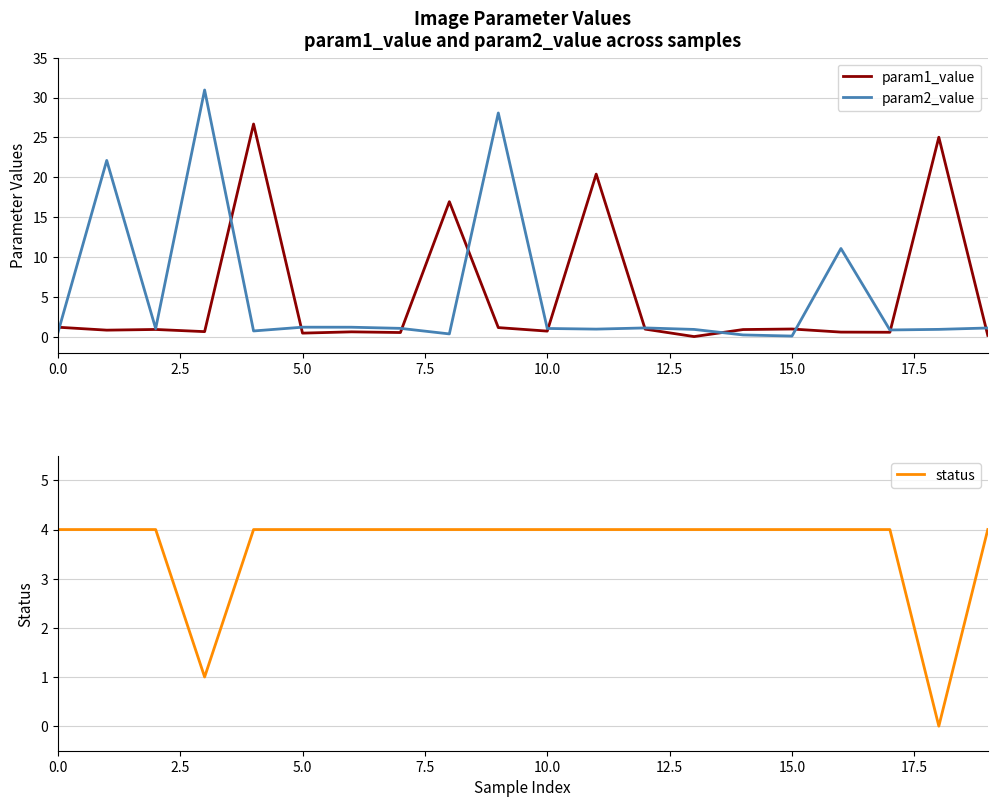

What is the maximum value for param2_value?

31.0